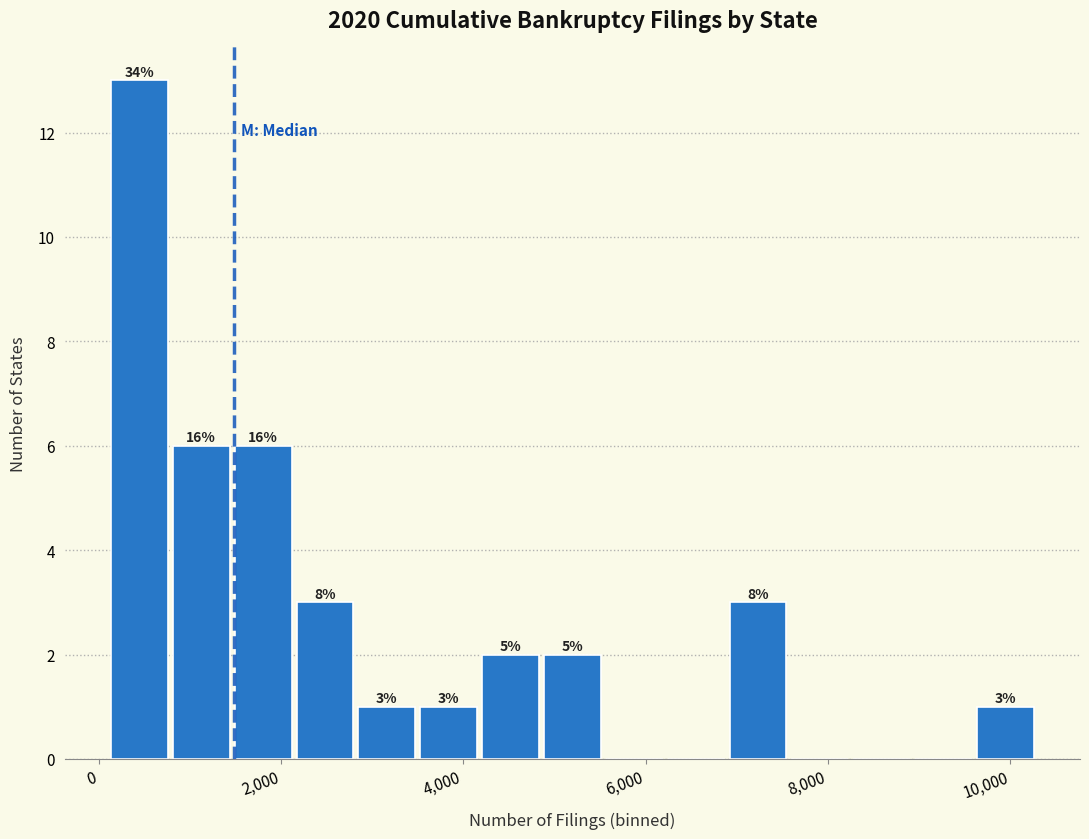

Around what value on the x-axis is the tallest bar? Give the approximate position of its centre, as read against the axis.

400